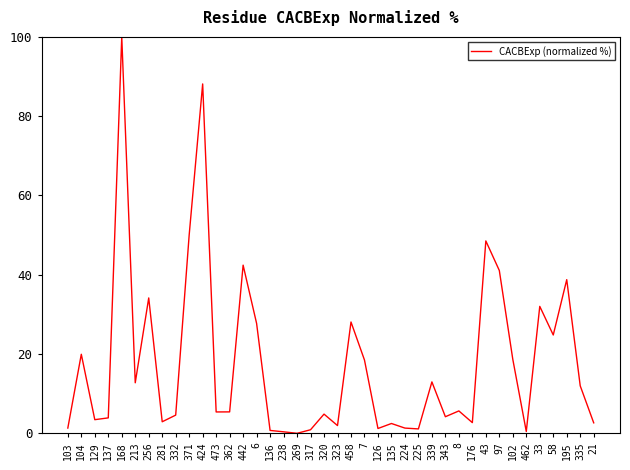

Does the chart have visible grid lines?

No